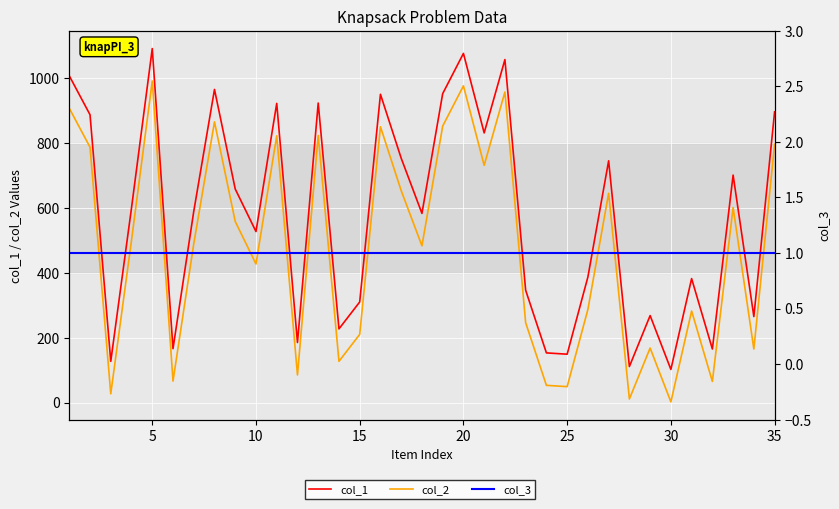

What are all the series names shown in the legend?

col_1, col_2, col_3